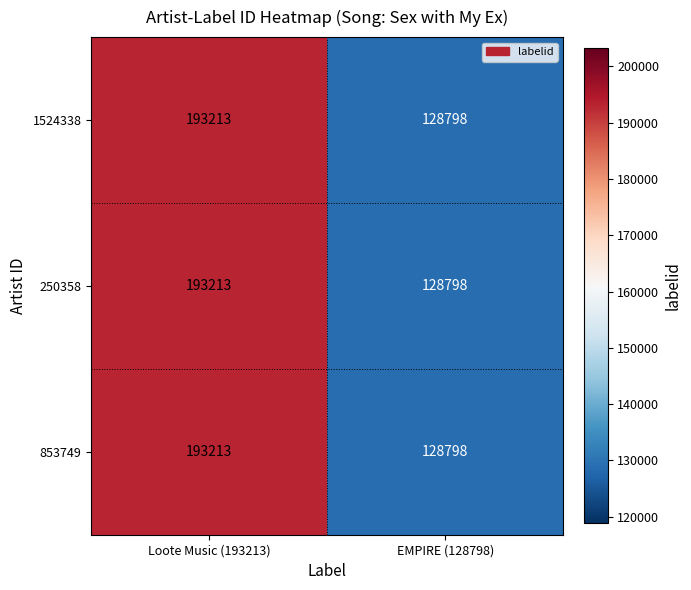

What is the sum of the 853749 values at EMPIRE (128798) and Loote Music (193213)?

322011